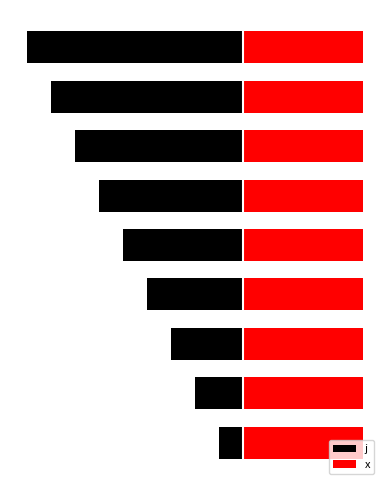

How many distinct data groups are displayed?

2